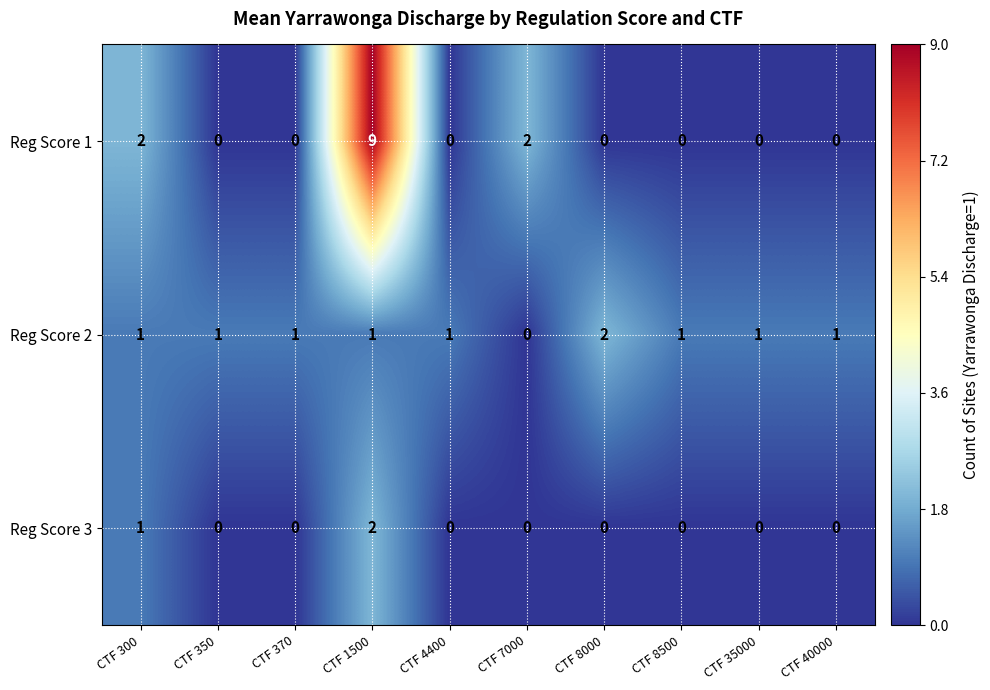

List the series in order of their overall mean, lowest first.

Reg Score 3, Reg Score 2, Reg Score 1